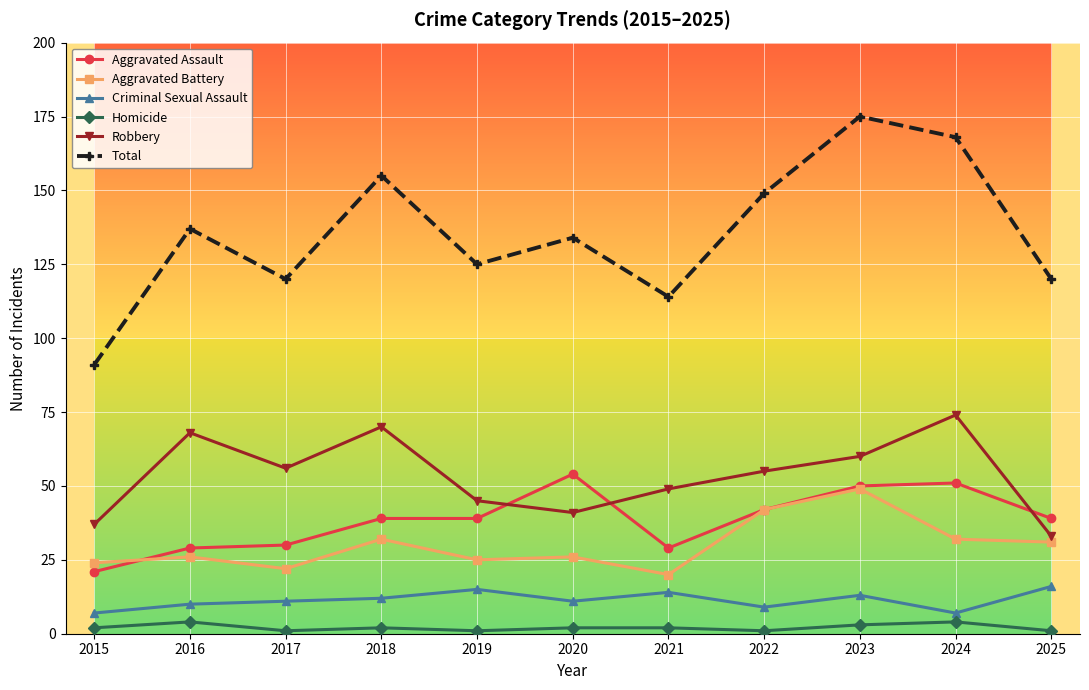

True or false: Robbery has more than 0 interior local peaks.

True